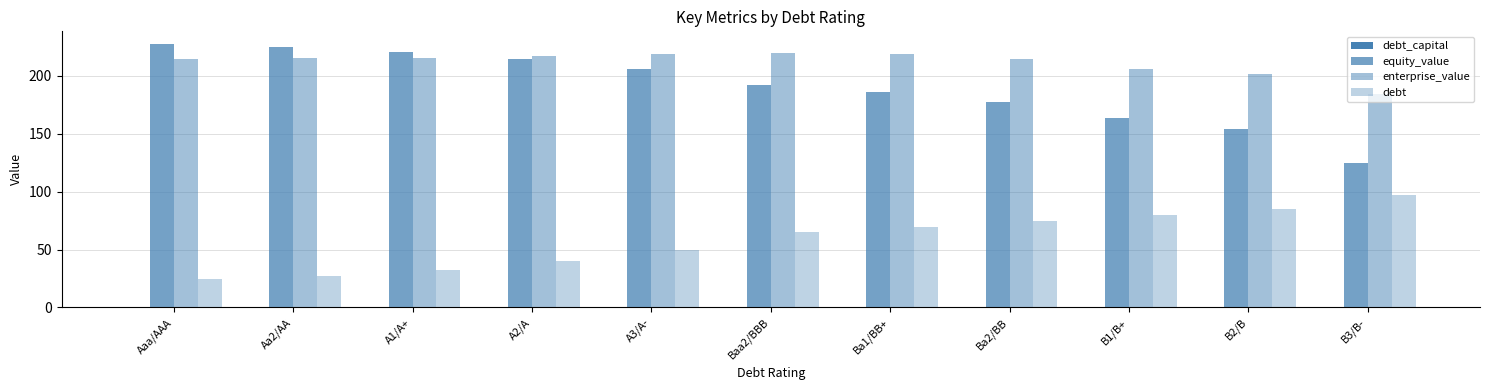

Count the number of data series in this chart.

4